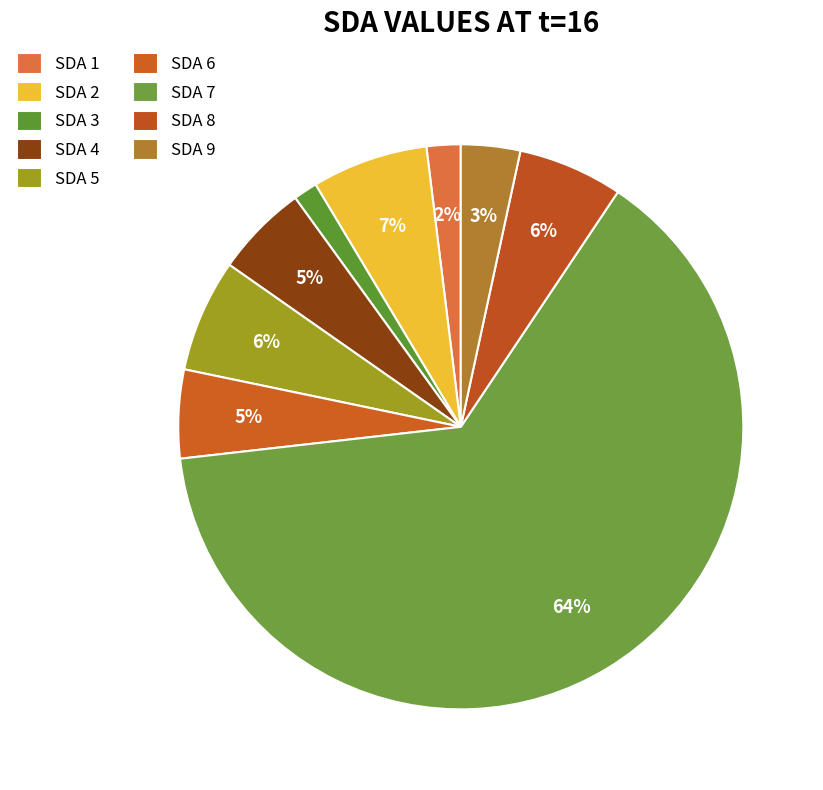

Which category has the smallest portion of the pie?

SDA 3